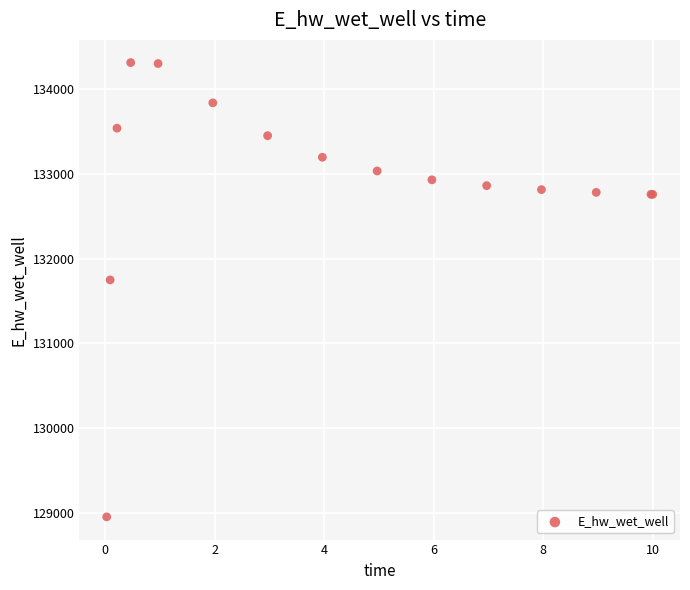

What Y value in the scatter plot is closest to 131634?

131750.3